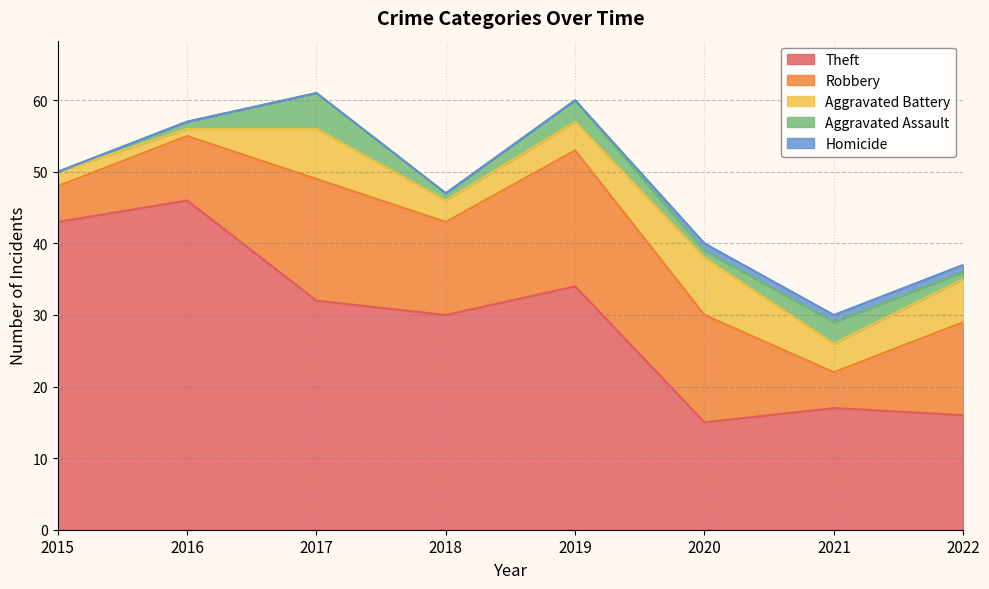

Does the chart display data point markers on the line(s)?

No